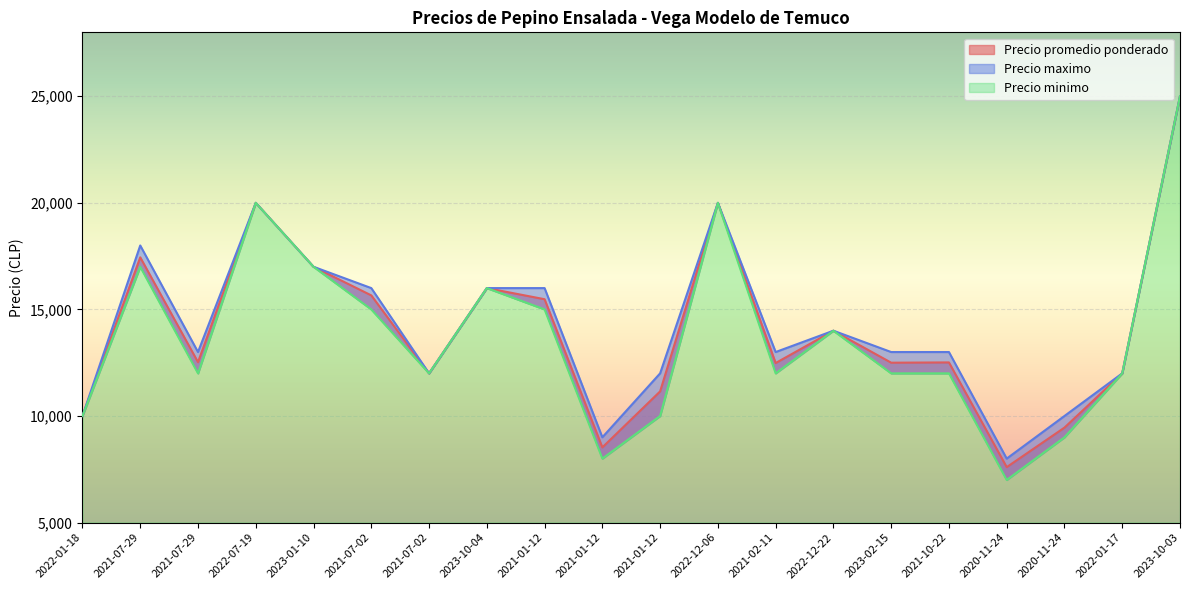

Reading right to left, list all the values displayed in this chart.

Precio promedio ponderado: 2023-10-03=25000	2022-01-17=12000	2020-11-24=9455	2020-11-24=7600	2021-10-22=12513	2023-02-15=12500	2022-12-22=14000	2021-02-11=12484	2022-12-06=20000	2021-01-12=11154	2021-01-12=8526	2021-01-12=15478	2023-10-04=16000	2021-07-02=12000	2021-07-02=15658	2023-01-10=17000	2022-07-19=20000	2021-07-29=12525	2021-07-29=17444	2022-01-18=10000
Precio maximo: 2023-10-03=25000	2022-01-17=12000	2020-11-24=10000	2020-11-24=8000	2021-10-22=13000	2023-02-15=13000	2022-12-22=14000	2021-02-11=13000	2022-12-06=20000	2021-01-12=12000	2021-01-12=9000	2021-01-12=16000	2023-10-04=16000	2021-07-02=12000	2021-07-02=16000	2023-01-10=17000	2022-07-19=20000	2021-07-29=13000	2021-07-29=18000	2022-01-18=10000
Precio minimo: 2023-10-03=25000	2022-01-17=12000	2020-11-24=9000	2020-11-24=7000	2021-10-22=12000	2023-02-15=12000	2022-12-22=14000	2021-02-11=12000	2022-12-06=20000	2021-01-12=10000	2021-01-12=8000	2021-01-12=15000	2023-10-04=16000	2021-07-02=12000	2021-07-02=15000	2023-01-10=17000	2022-07-19=20000	2021-07-29=12000	2021-07-29=17000	2022-01-18=10000